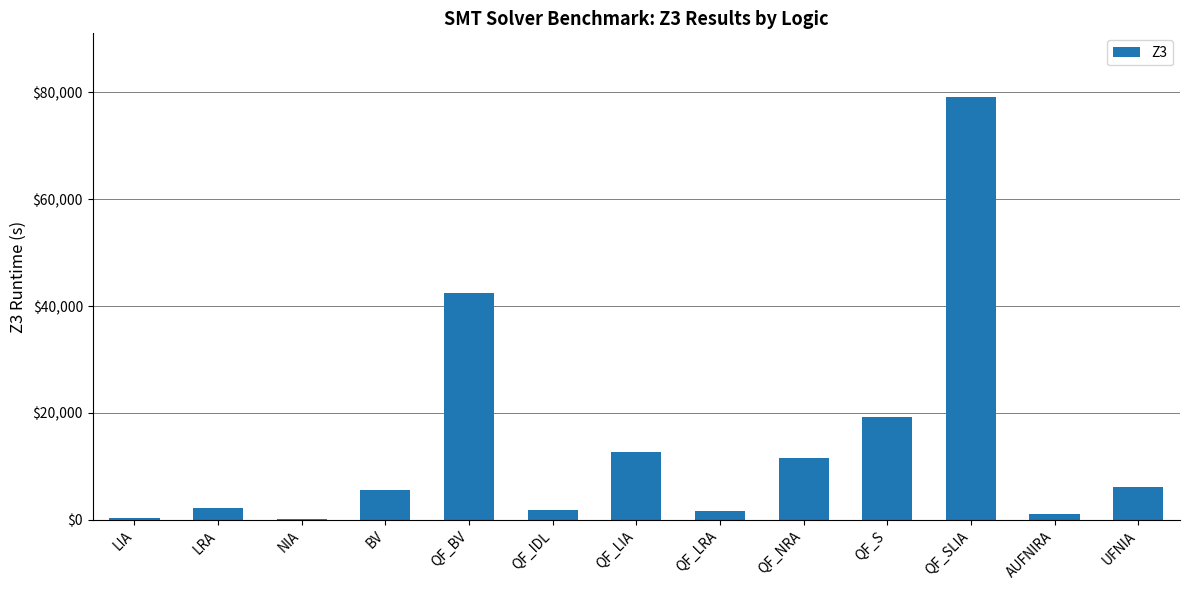

What is the greatest value displayed?

79183